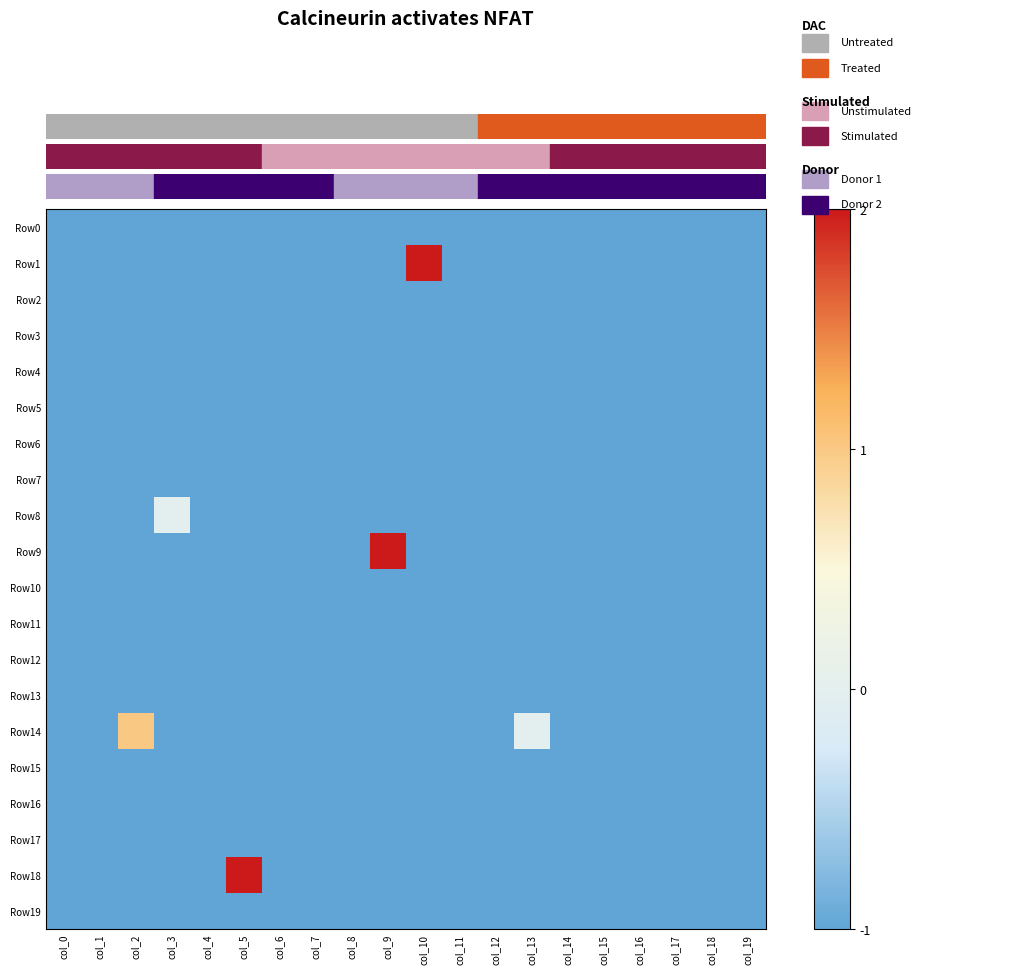

Rank the series at col_3 from lowest to highest value.

Row0, Row1, Row2, Row3, Row4, Row5, Row6, Row7, Row9, Row10, Row11, Row12, Row13, Row14, Row15, Row16, Row17, Row18, Row19, Row8